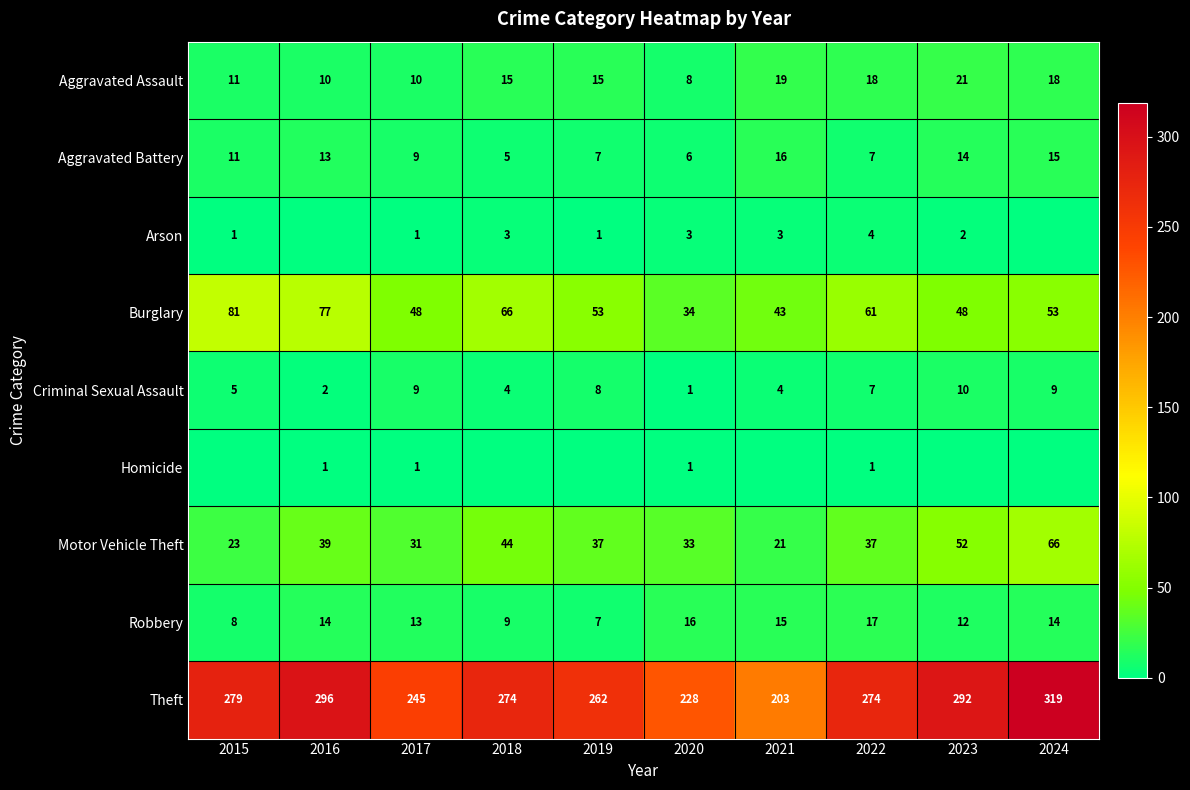

What is the difference between the maximum and second lowest values in the Burglary series?

38